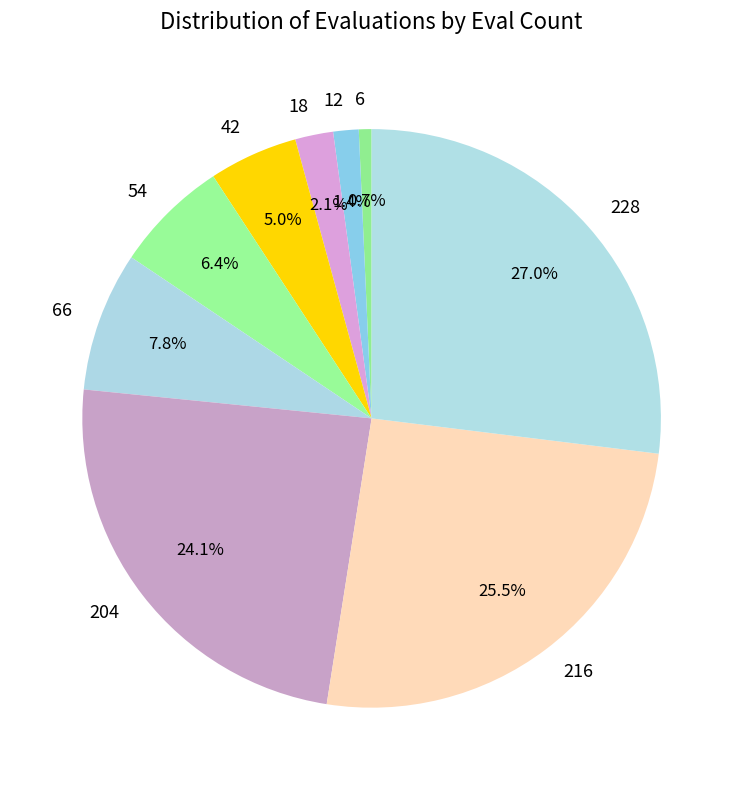

Rank the categories by value from lowest to highest.

6, 12, 18, 42, 54, 66, 204, 216, 228